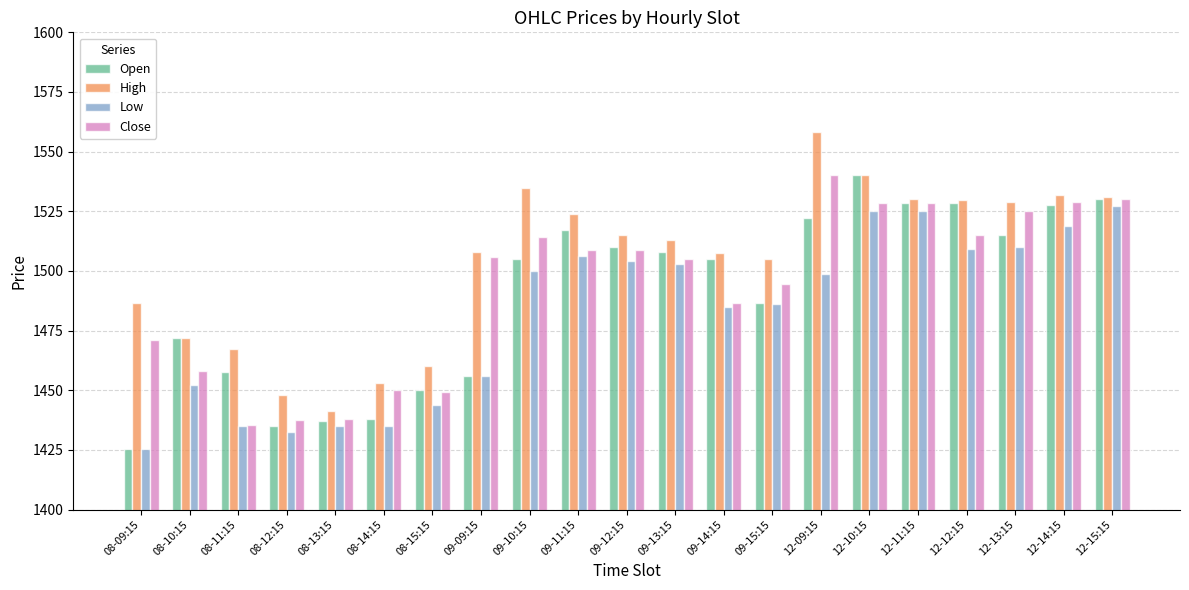

At 09-14:15, list the series in order from smallest to largest.

Low, Close, Open, High